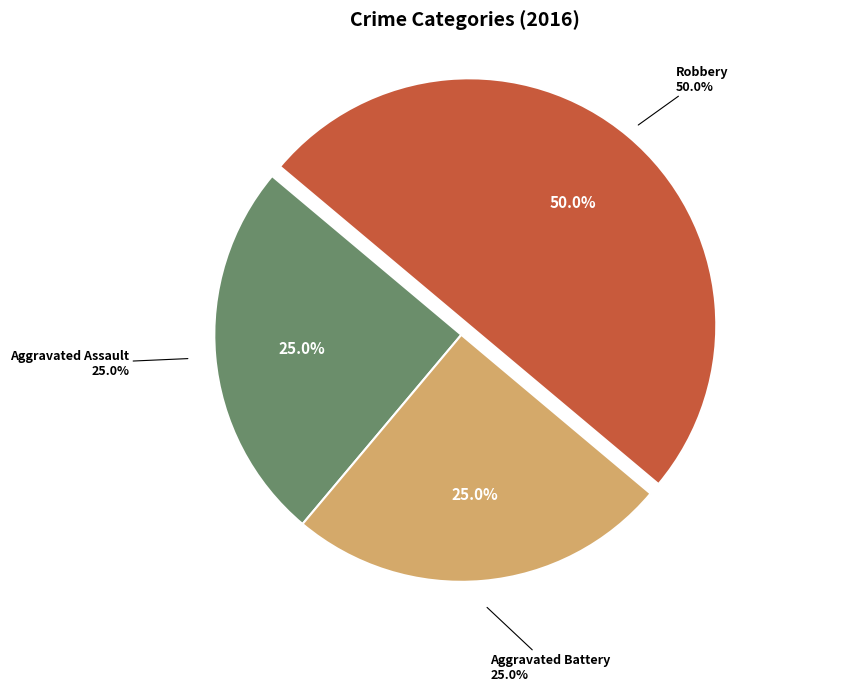

Between Aggravated Battery and Robbery, which is larger?

Robbery